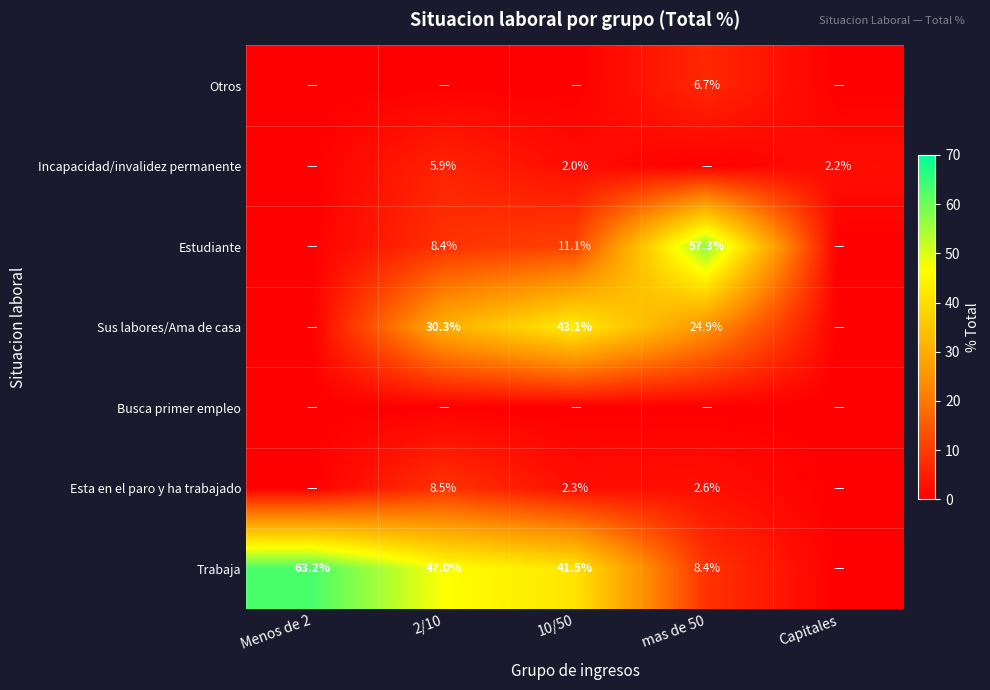

True or false: Otros has a value of 11.3 at mas de 50.

False